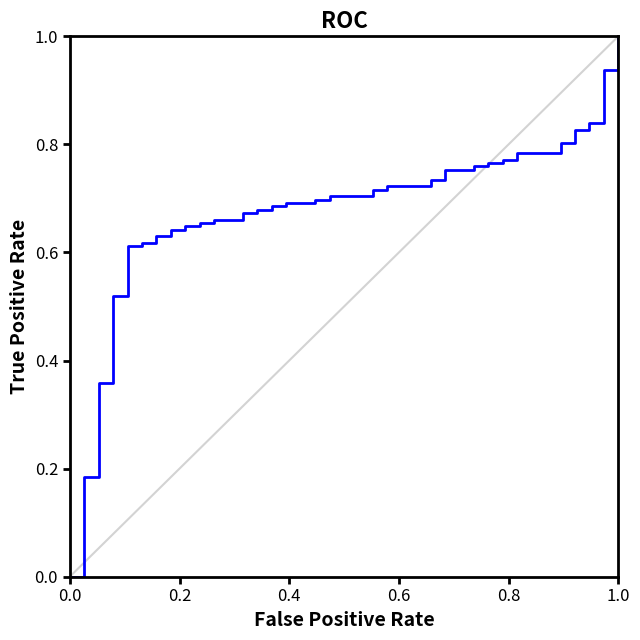

What is the maximum value shown in the chart?

1.0